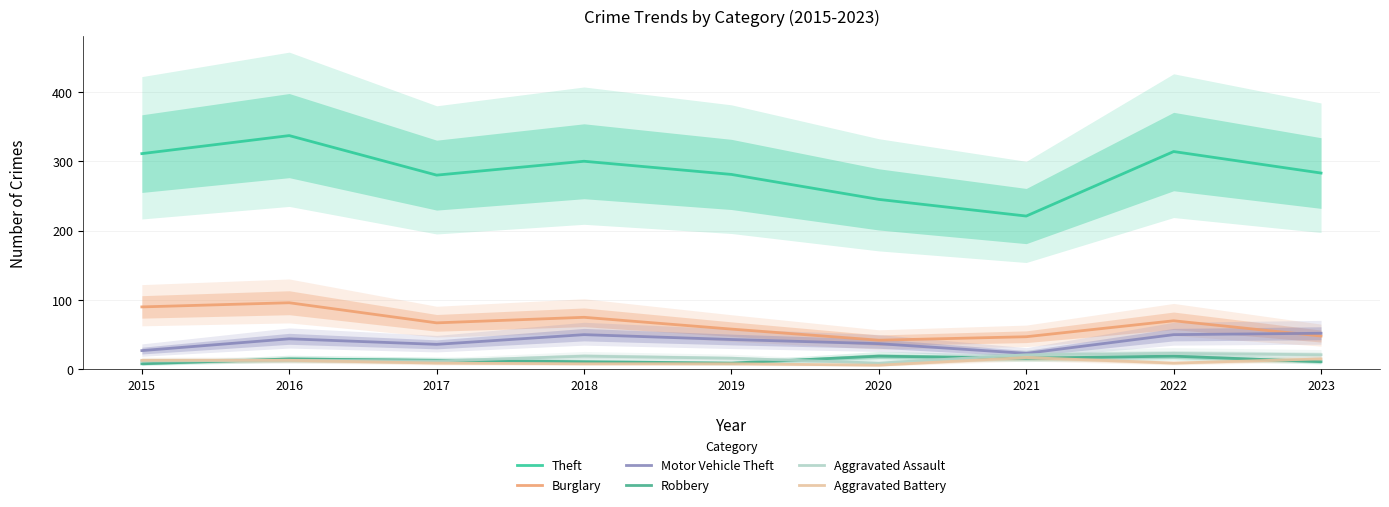

Read the Motor Vehicle Theft value at 2017, to the nearest 10.

40